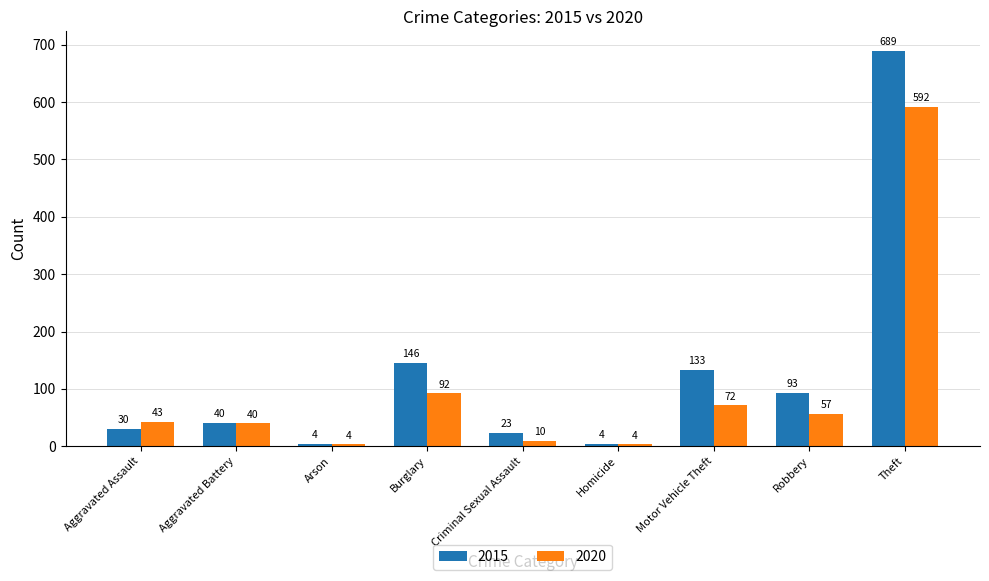

Reading left to right, what are all the values shown in this chart?

2015: Aggravated Assault=30	Aggravated Battery=40	Arson=4	Burglary=146	Criminal Sexual Assault=23	Homicide=4	Motor Vehicle Theft=133	Robbery=93	Theft=689
2020: Aggravated Assault=43	Aggravated Battery=40	Arson=4	Burglary=92	Criminal Sexual Assault=10	Homicide=4	Motor Vehicle Theft=72	Robbery=57	Theft=592